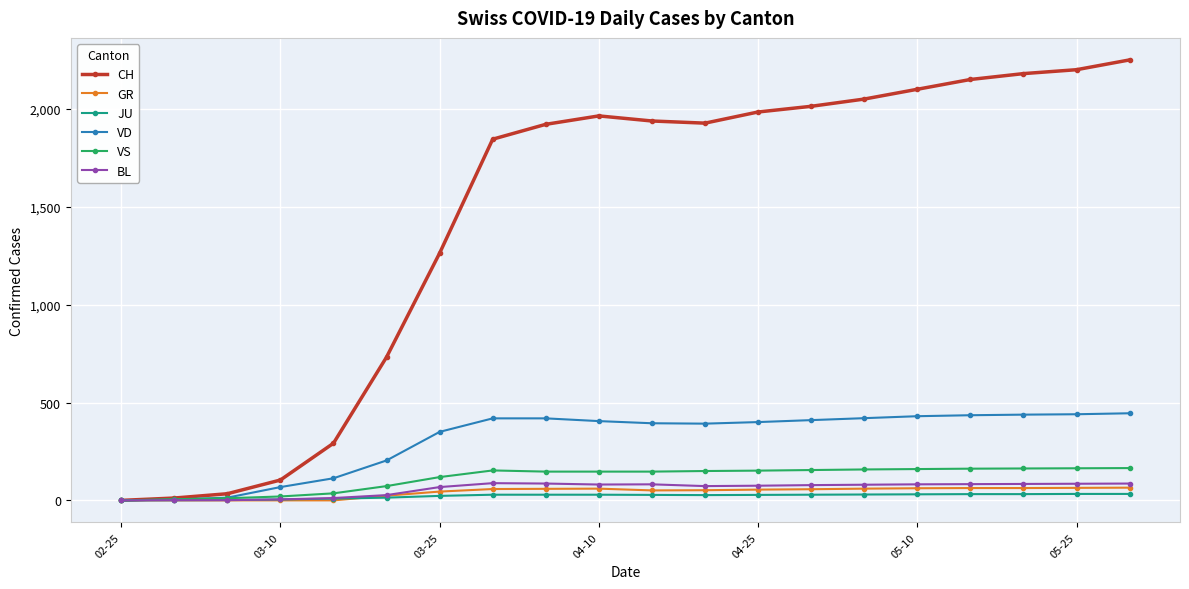

Is this an area chart (filled region under the line)?

No